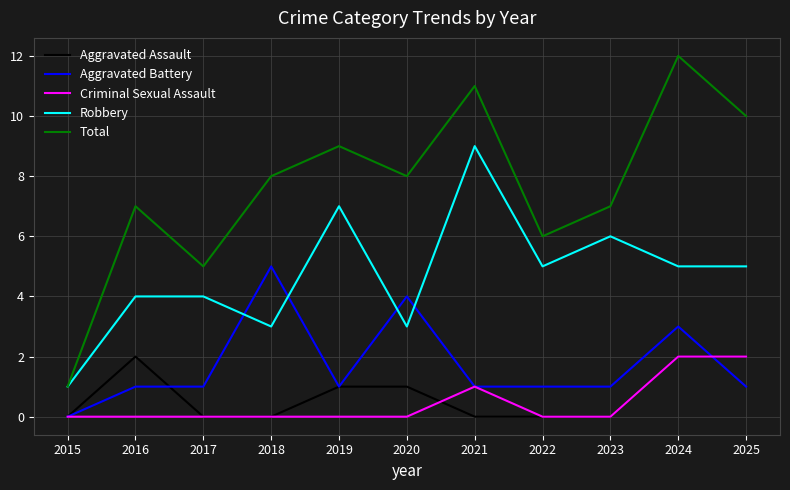

The value of Criminal Sexual Assault at 2021 is 2. True or false?

False